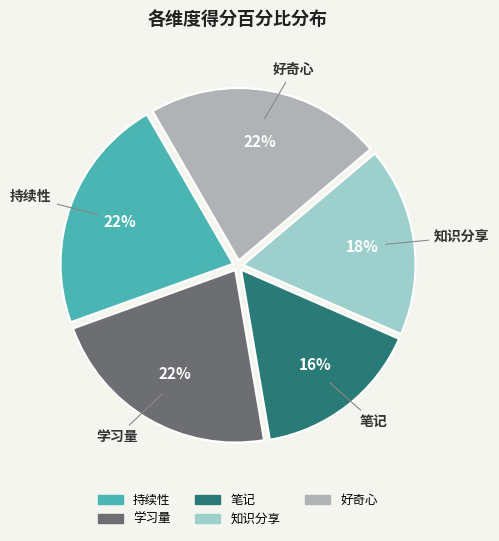

Between 笔记 and 学习量, which is larger?

学习量